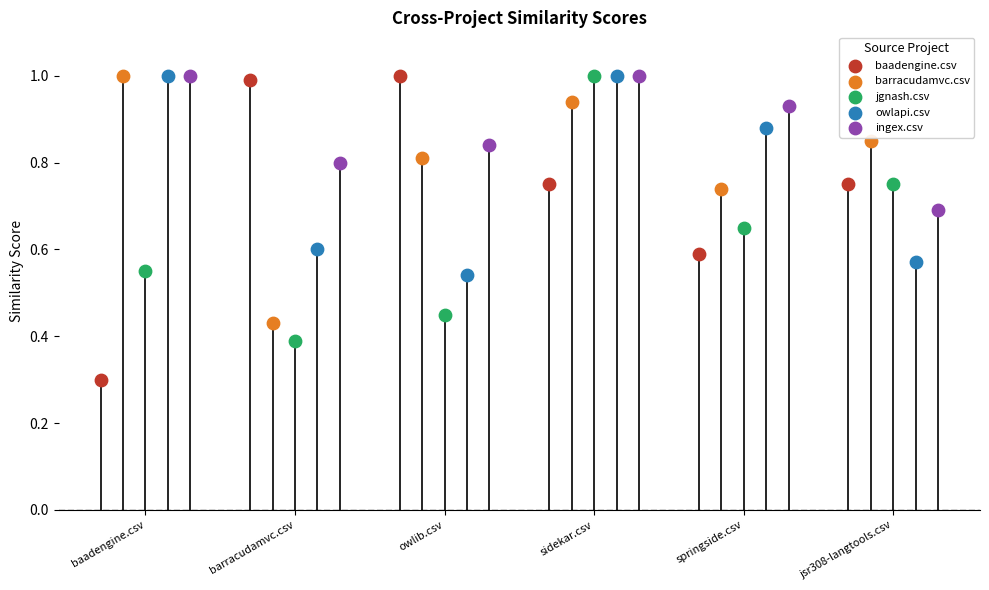

Which series contains the lowest Y value?

baadengine.csv